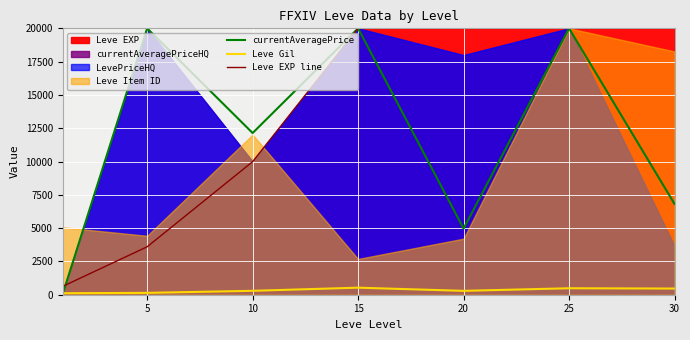

True or false: Leve EXP line has more than 2 interior local peaks.

False